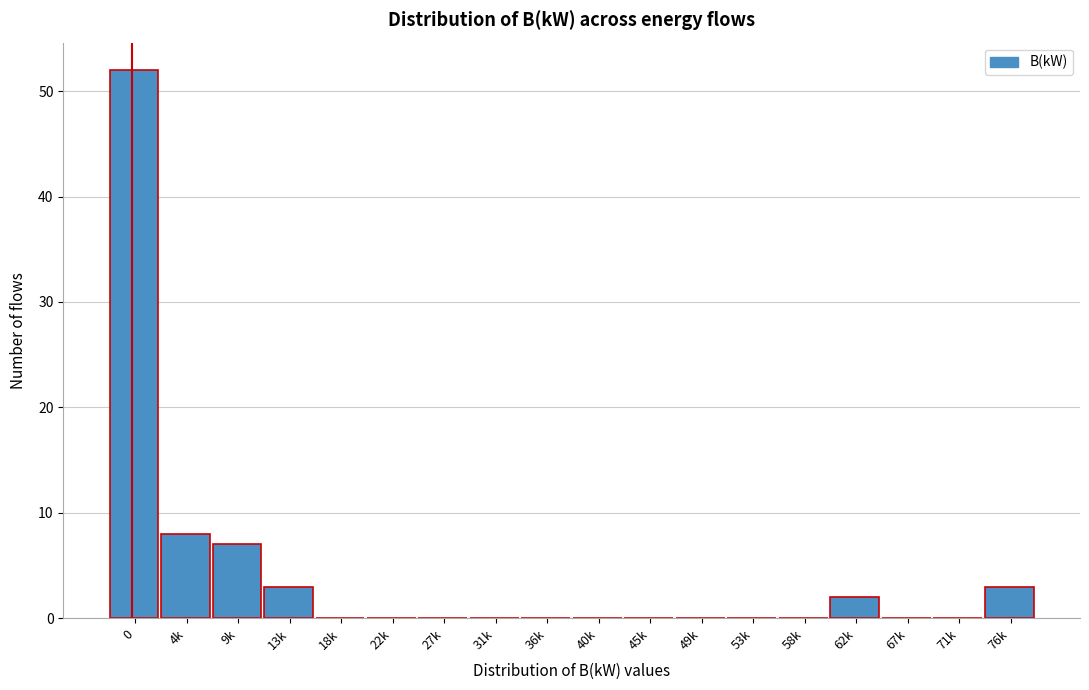

Reading right to left, what are all the values shown in this chart?

76k=3	71k=0	67k=0	62k=2	58k=0	53k=0	49k=0	45k=0	40k=0	36k=0	31k=0	27k=0	22k=0	18k=0	13k=3	9k=7	4k=8	0=52